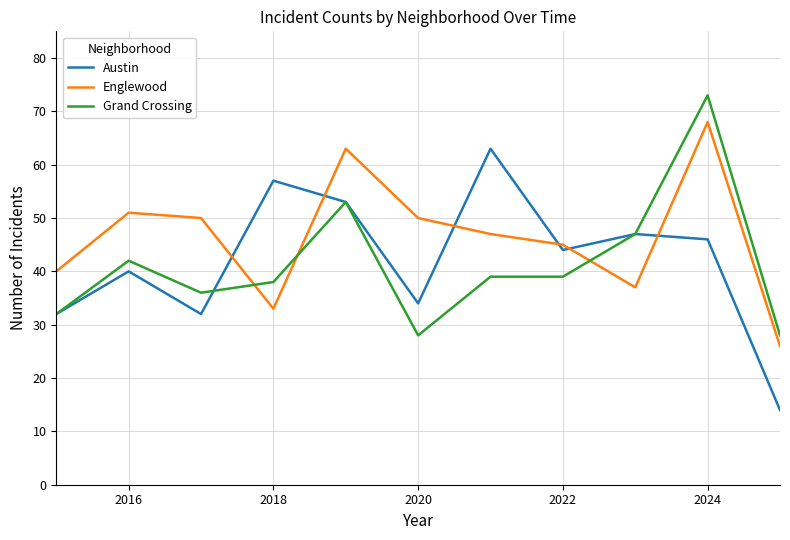

Count the number of data series in this chart.

3